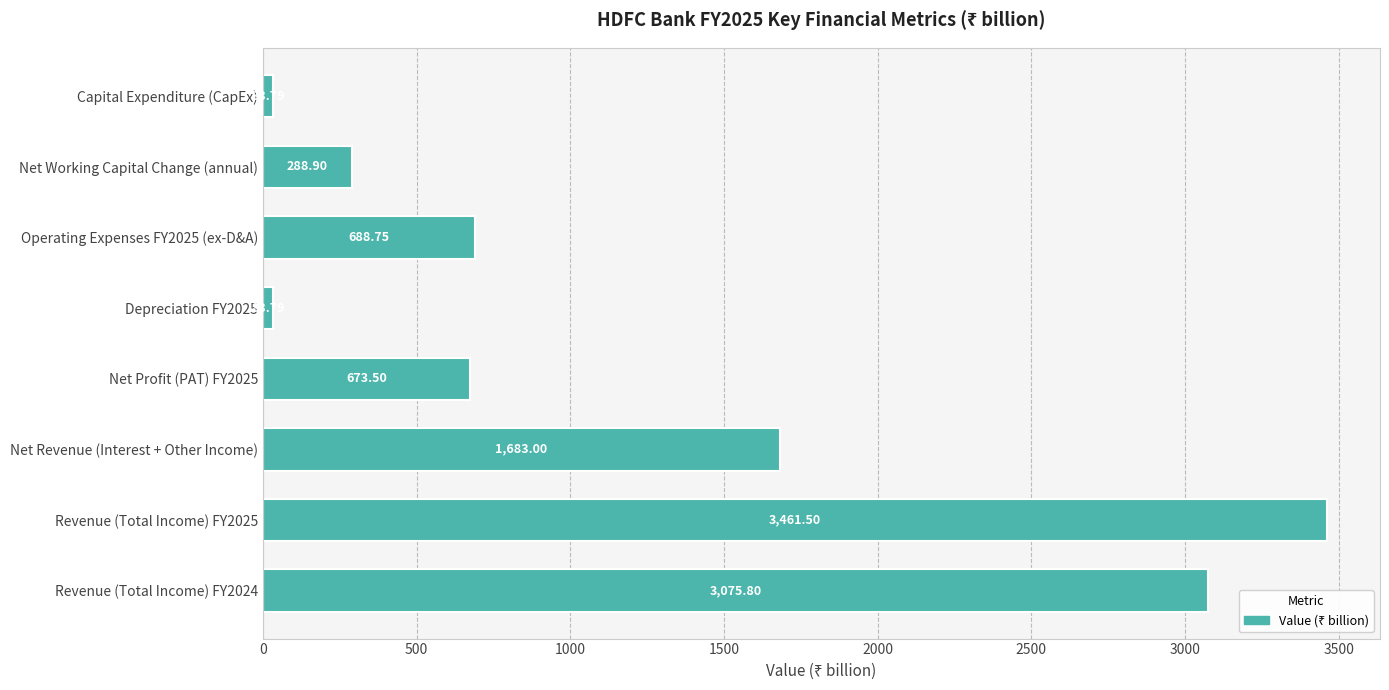

At which label is the value closest to 1747?

Net Revenue (Interest + Other Income)